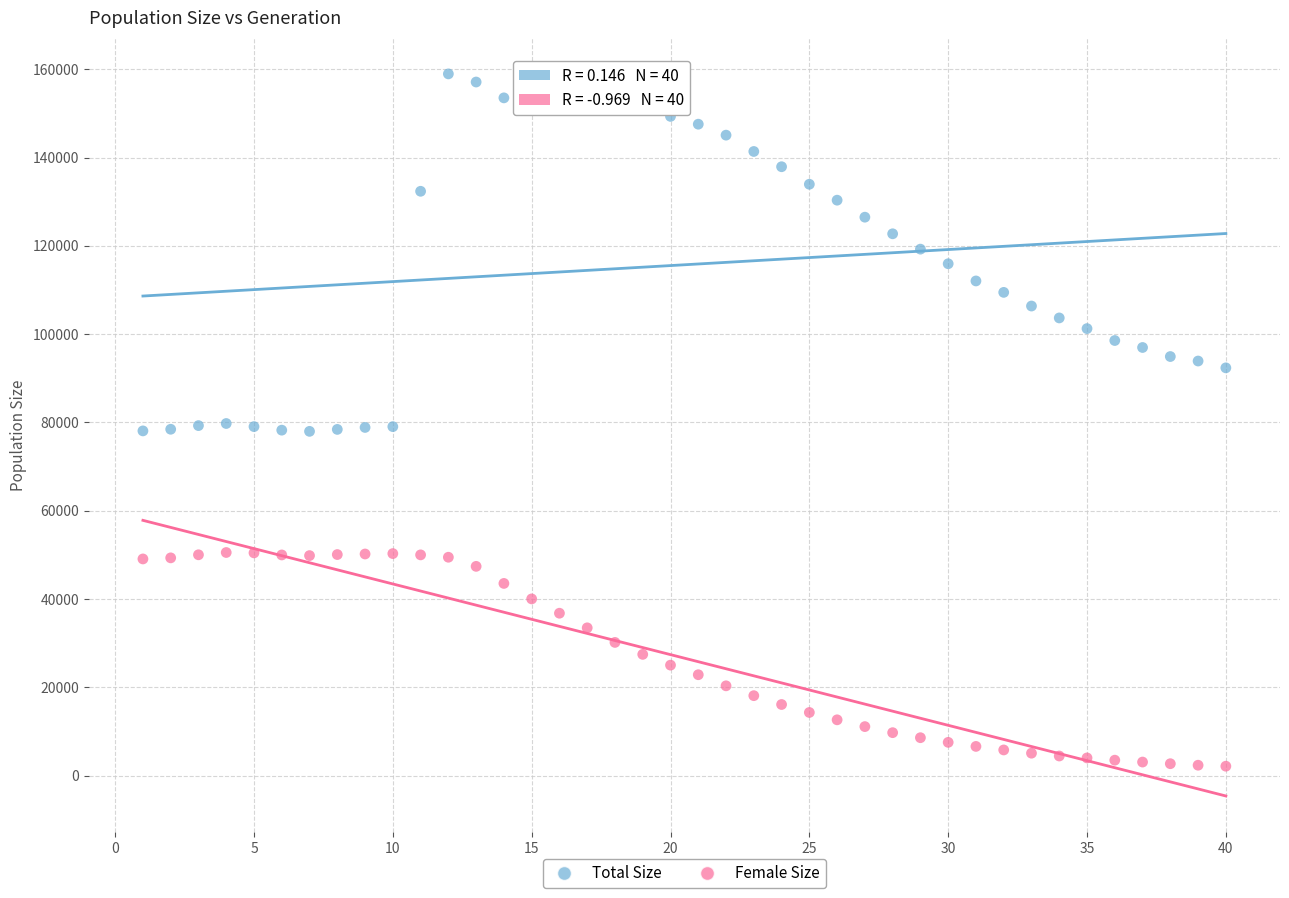

What are all the series names shown in the legend?

Total Size, Female Size